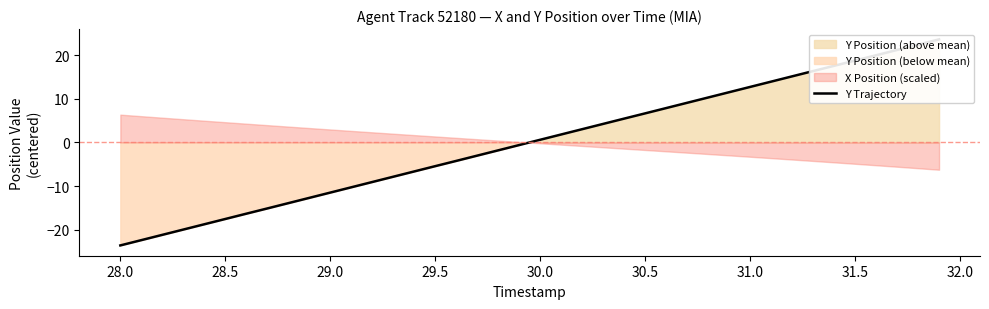

What is the greatest value displayed?

23.6